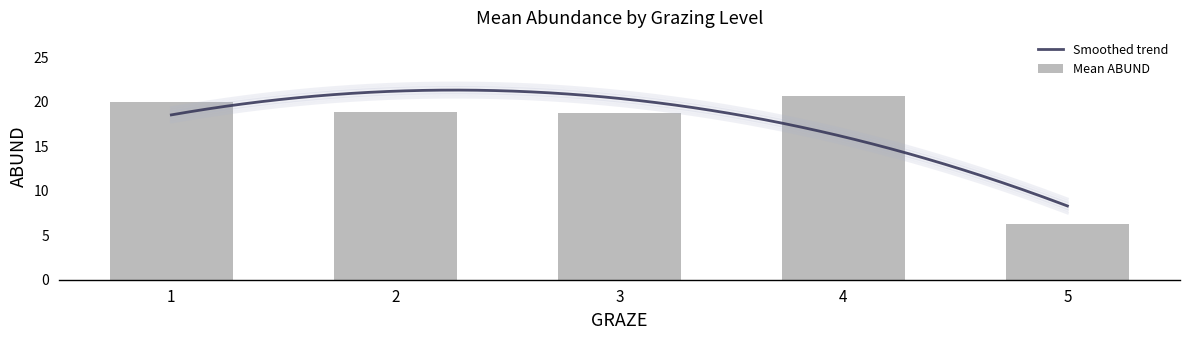

What is the lowest value of the Mean ABUND series?

6.3